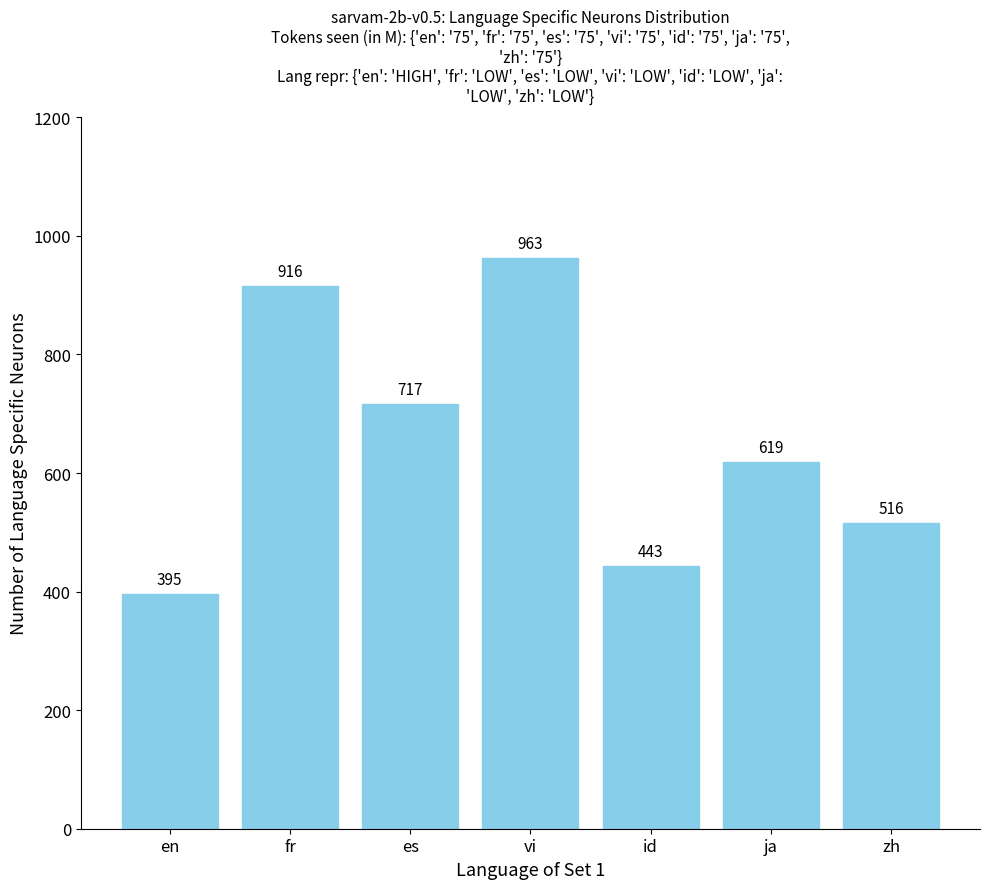

At which label does the data first exceed 619?

fr